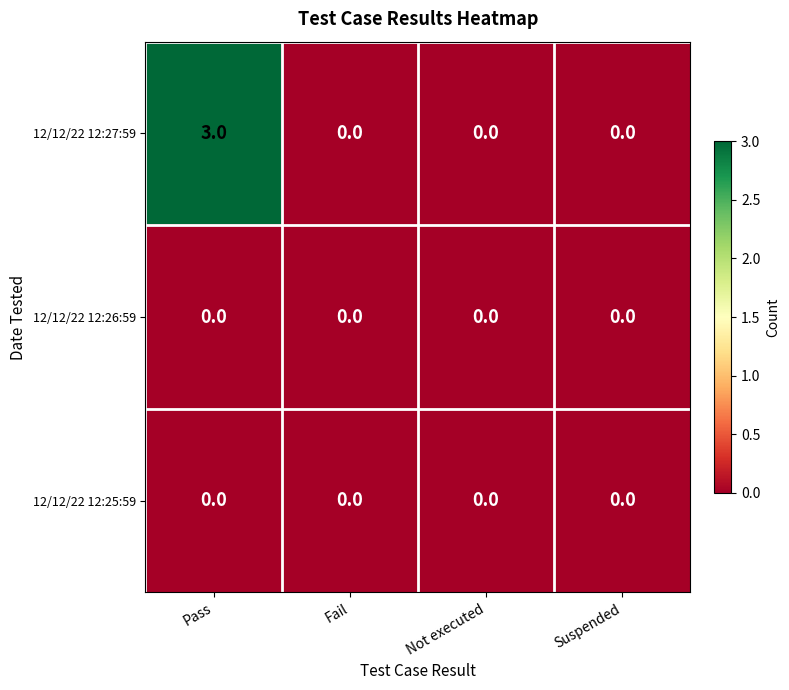

What is the maximum value shown in the chart?

3